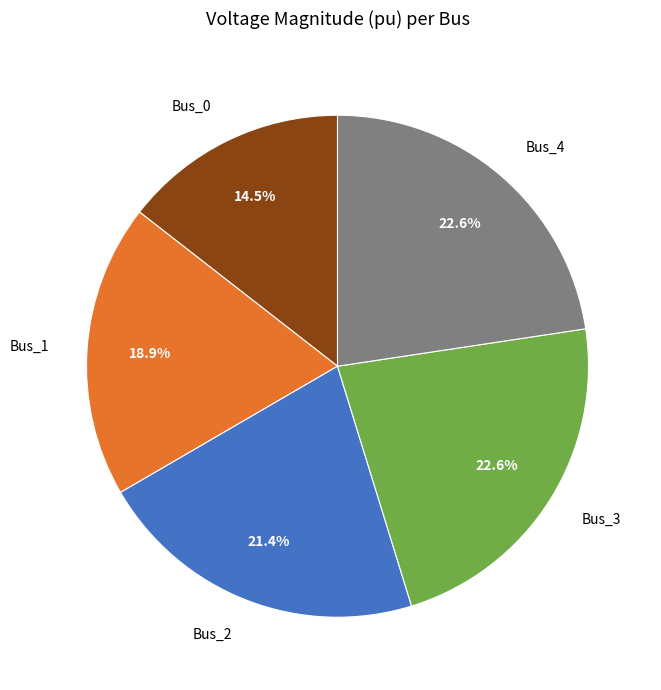

How many segments does this pie chart have?

5